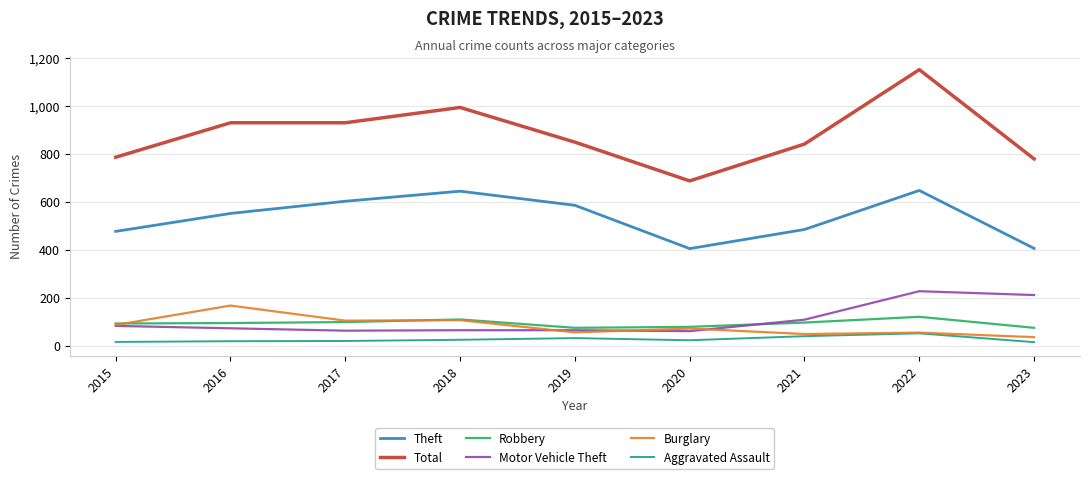

What is the average value of the Robbery series?

93